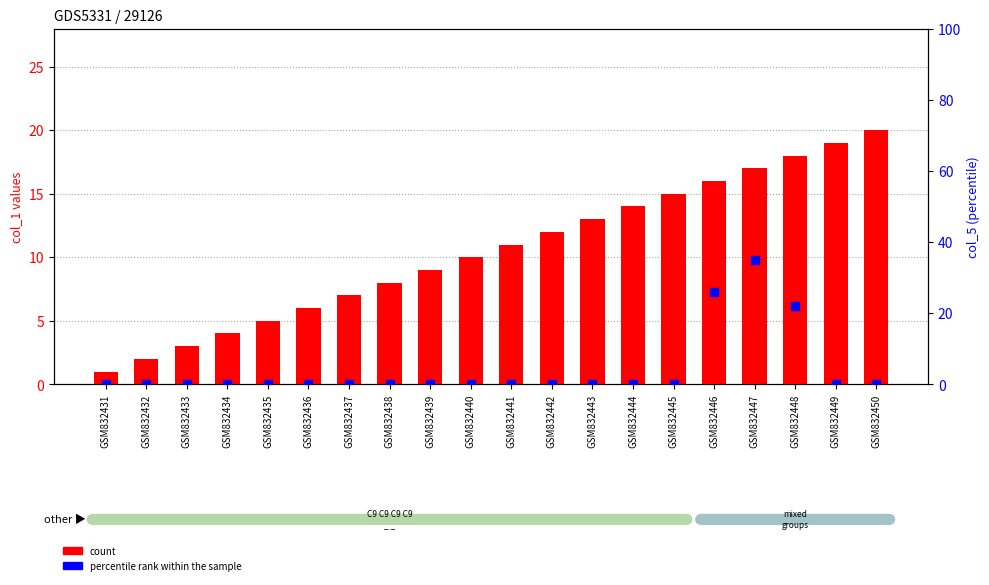

Which series reaches the maximum Y coordinate?

percentile rank within the sample